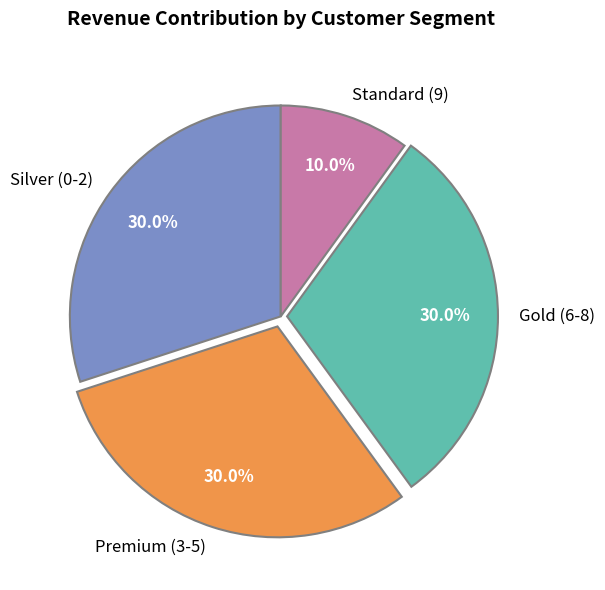

Which category has the smallest portion of the pie?

Standard (9)